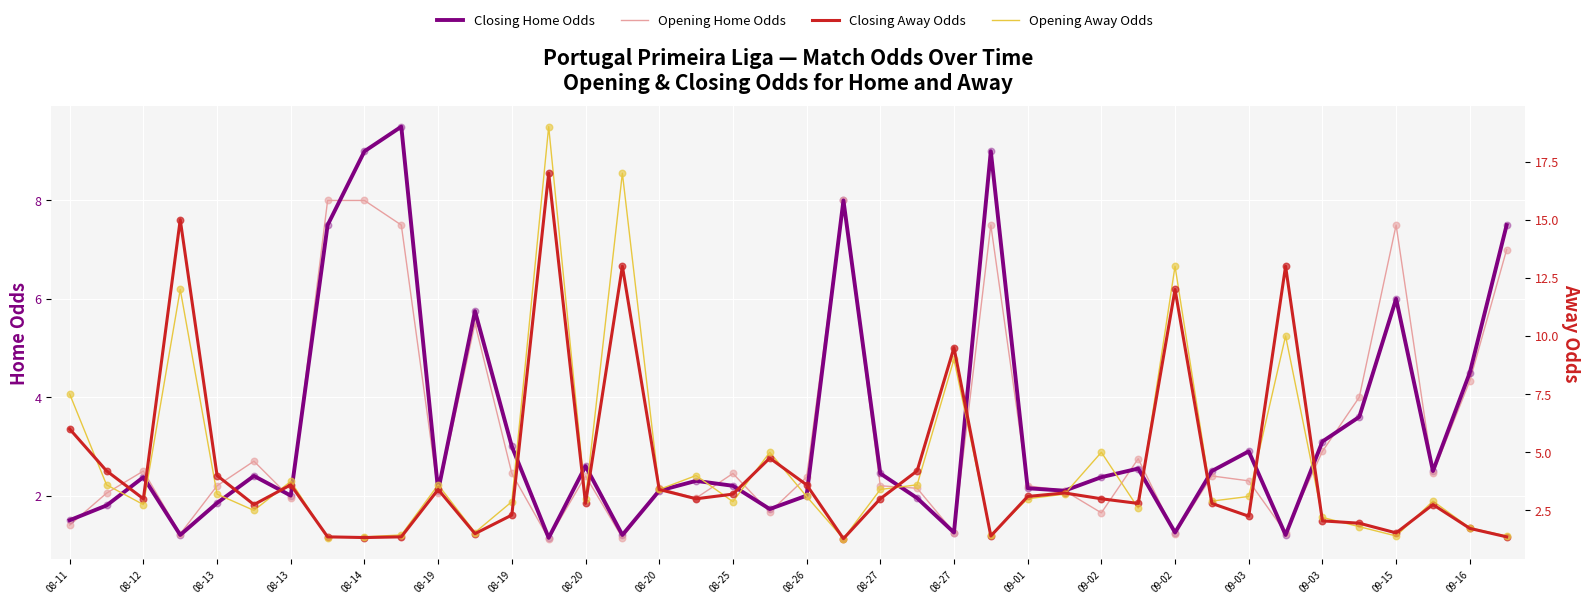

Which series has the largest Y range (max minus min)?

Opening Away Odds